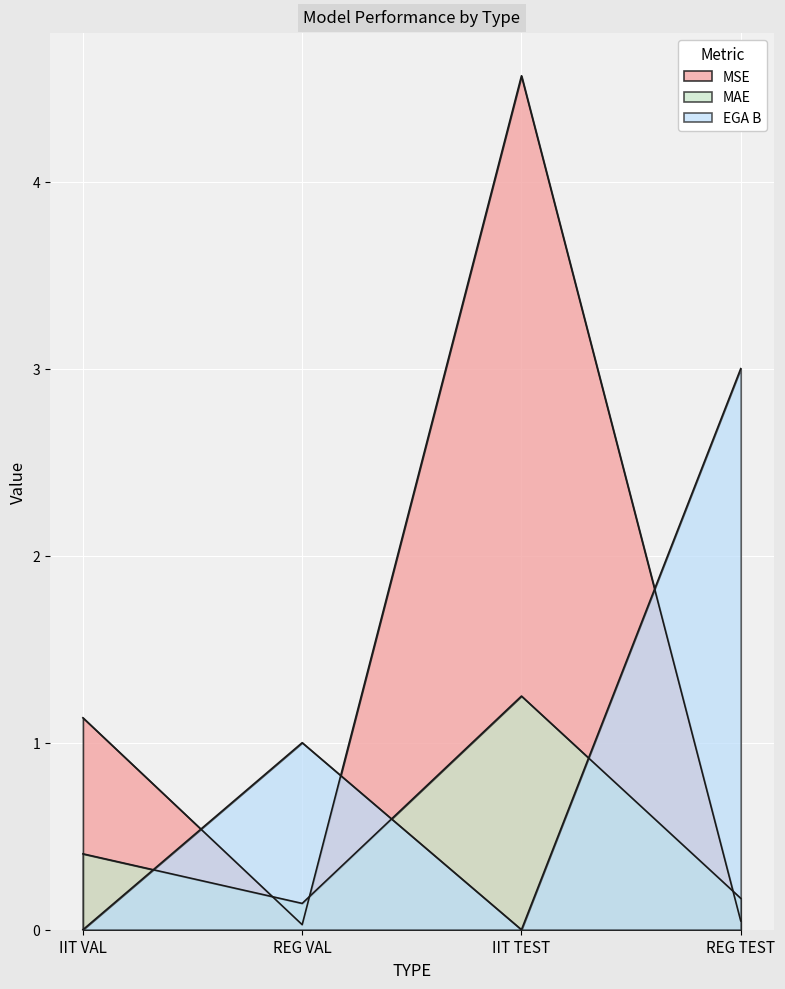

Which series changed the most between REG VAL and REG TEST?

EGA B